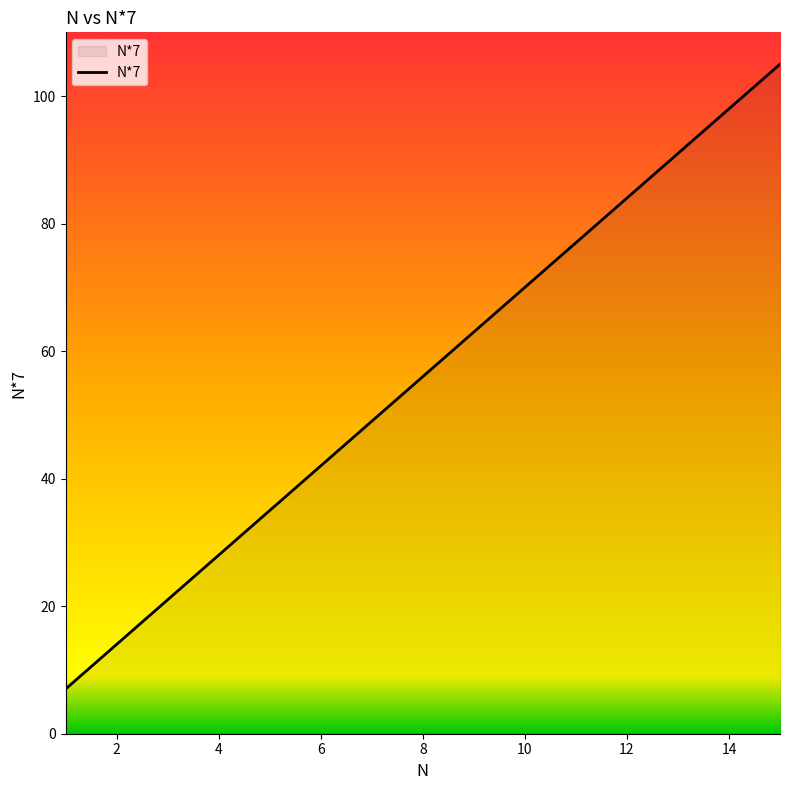

What is the difference between the maximum and minimum values?

98